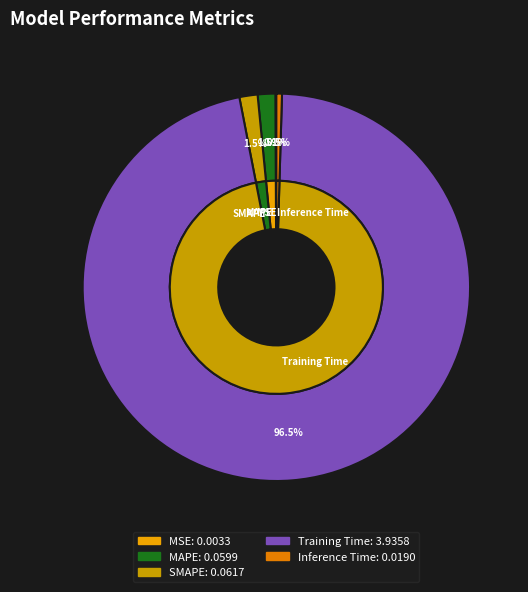

Count the number of slices in the pie.

5